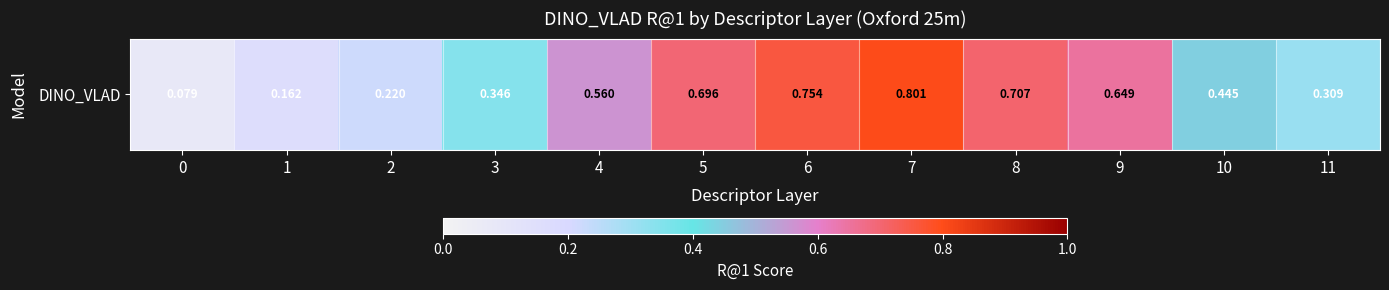

Which category has the highest value across all series?

7